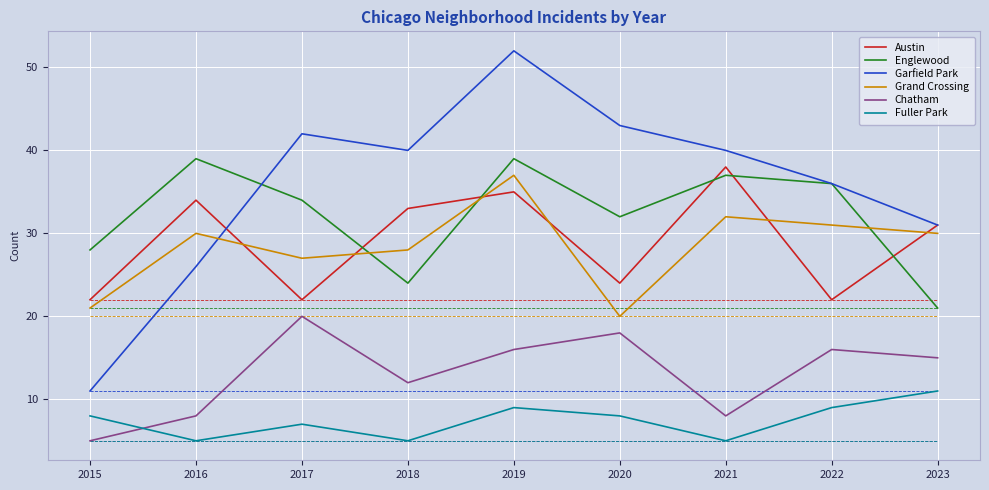

Where is Austin nearest to the value 30?

2023